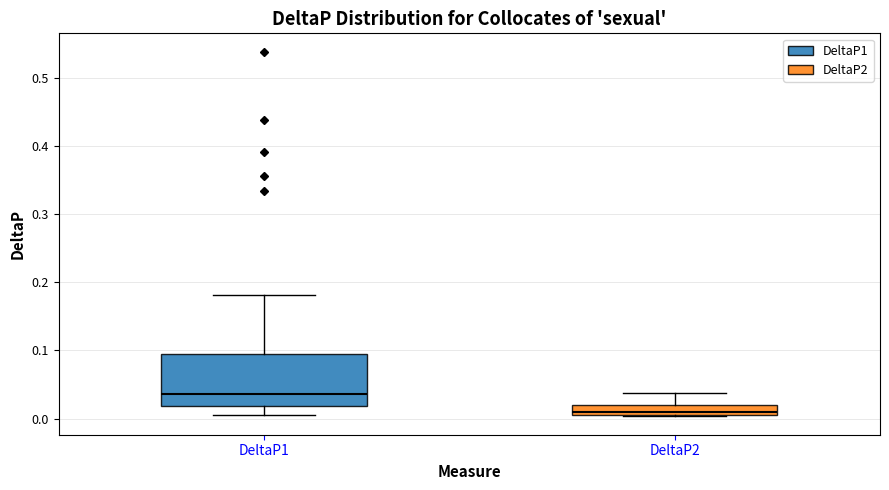

Where does the upper whisker of the box for DeltaP2 end on the y-axis? The values are not printed on the chart, so give them approximately, as read against the axis.

0.04